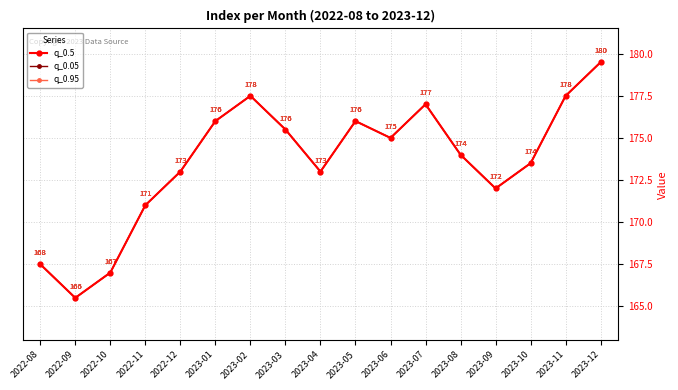

Which series changed the most between 2022-12 and 2023-06?

q_0.5